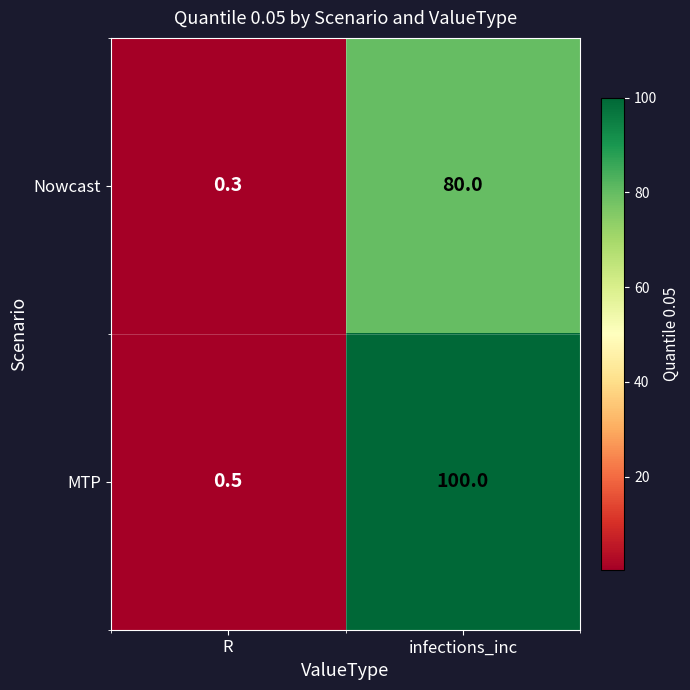

How many distinct data groups are displayed?

2